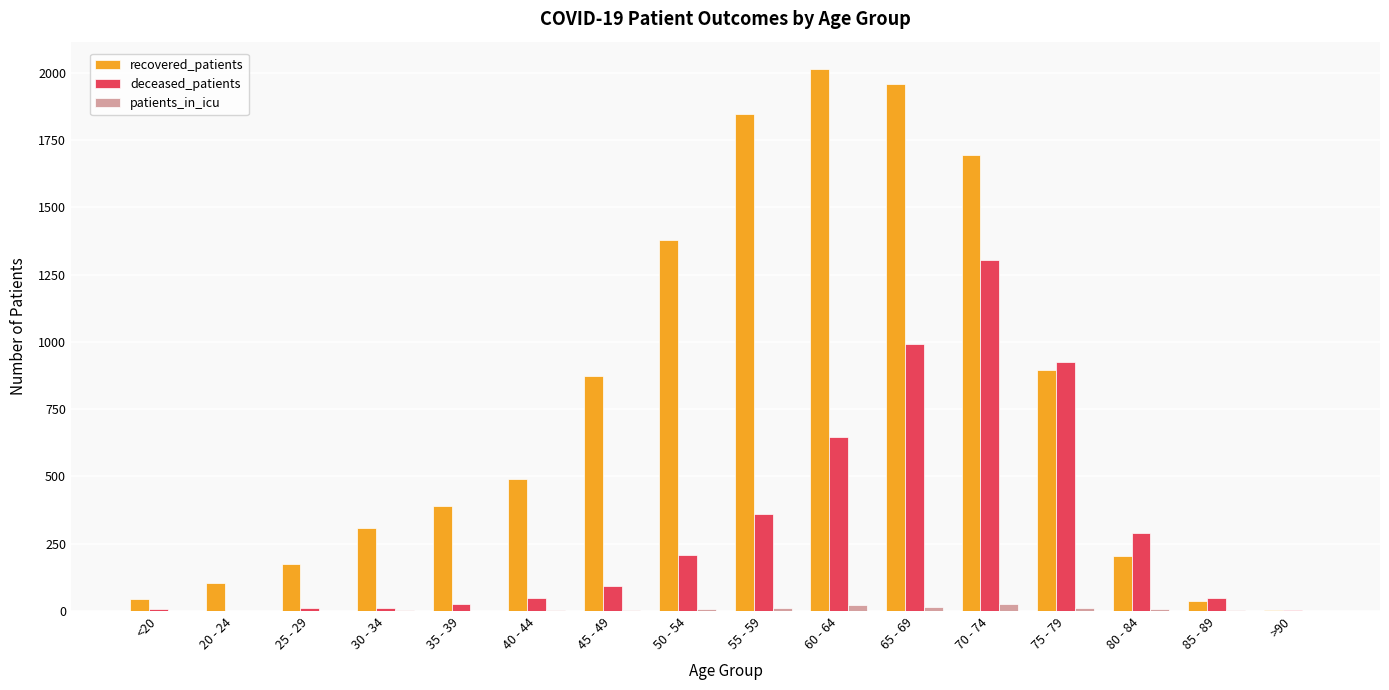

What is the maximum value shown in the chart?

2015